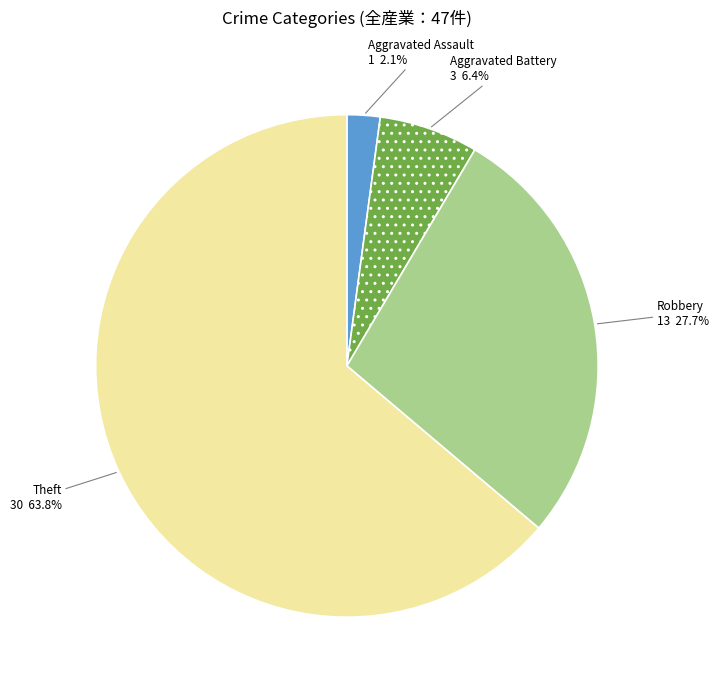

The Aggravated Battery slice represents 6% of the pie. True or false?

True